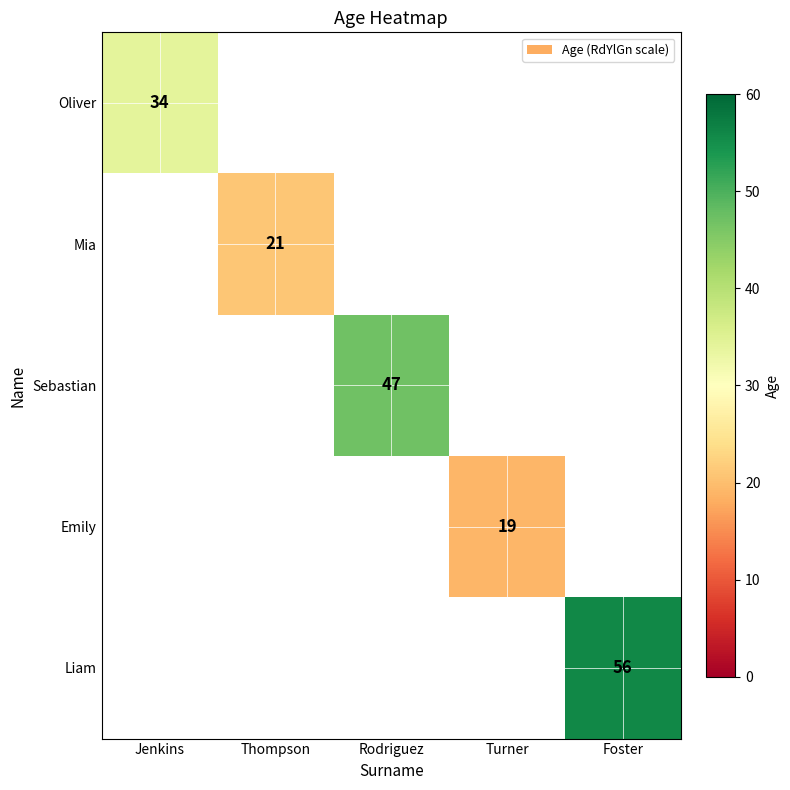

The Sebastian series shows 47 at Rodriguez. True or false?

True